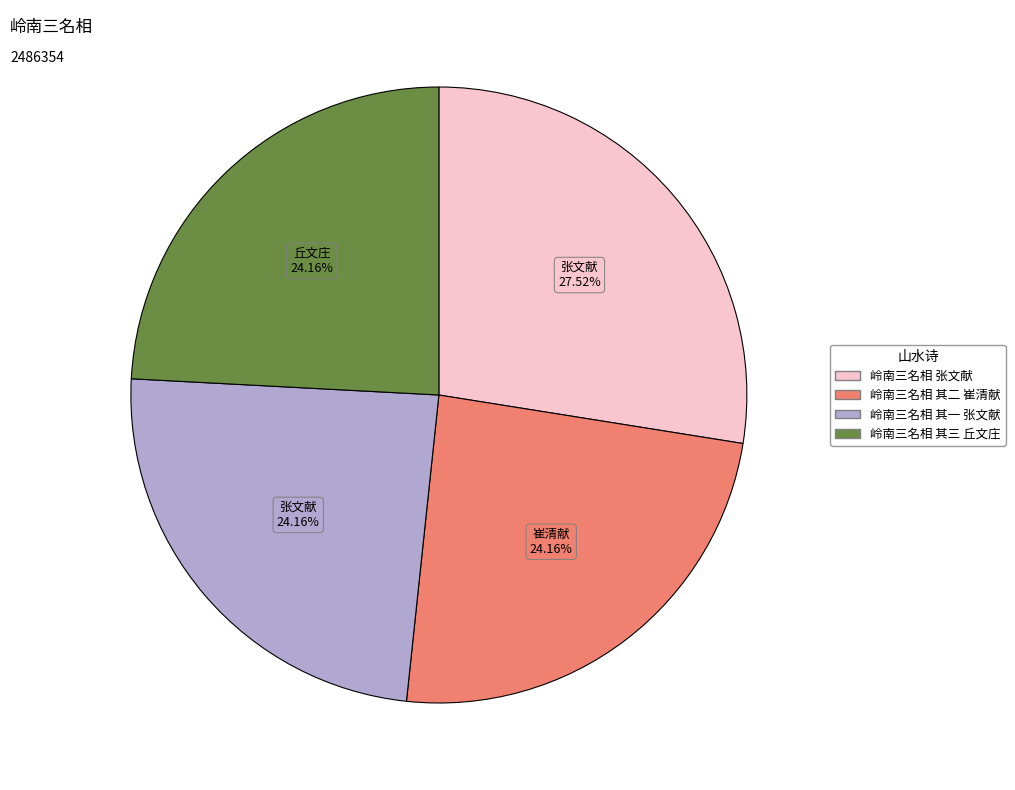

What is the largest slice in the pie chart?

岭南三名相 张文献